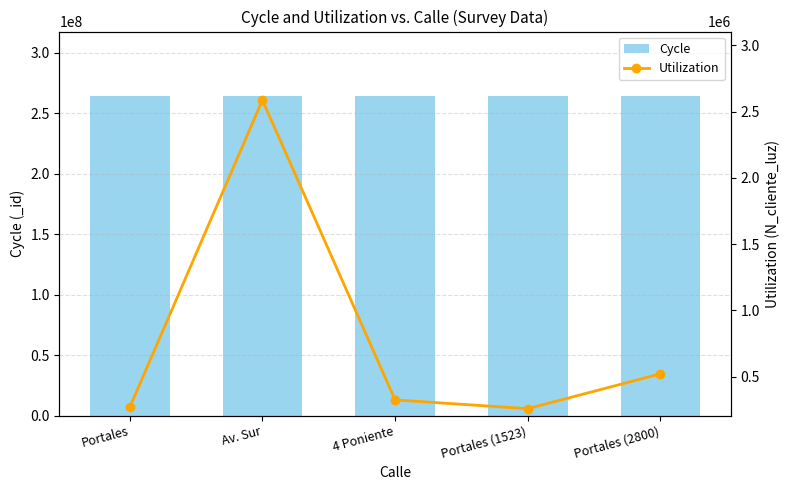

What is the sum of the Cycle values at 4 Poniente and Portales (2800)?

529417305